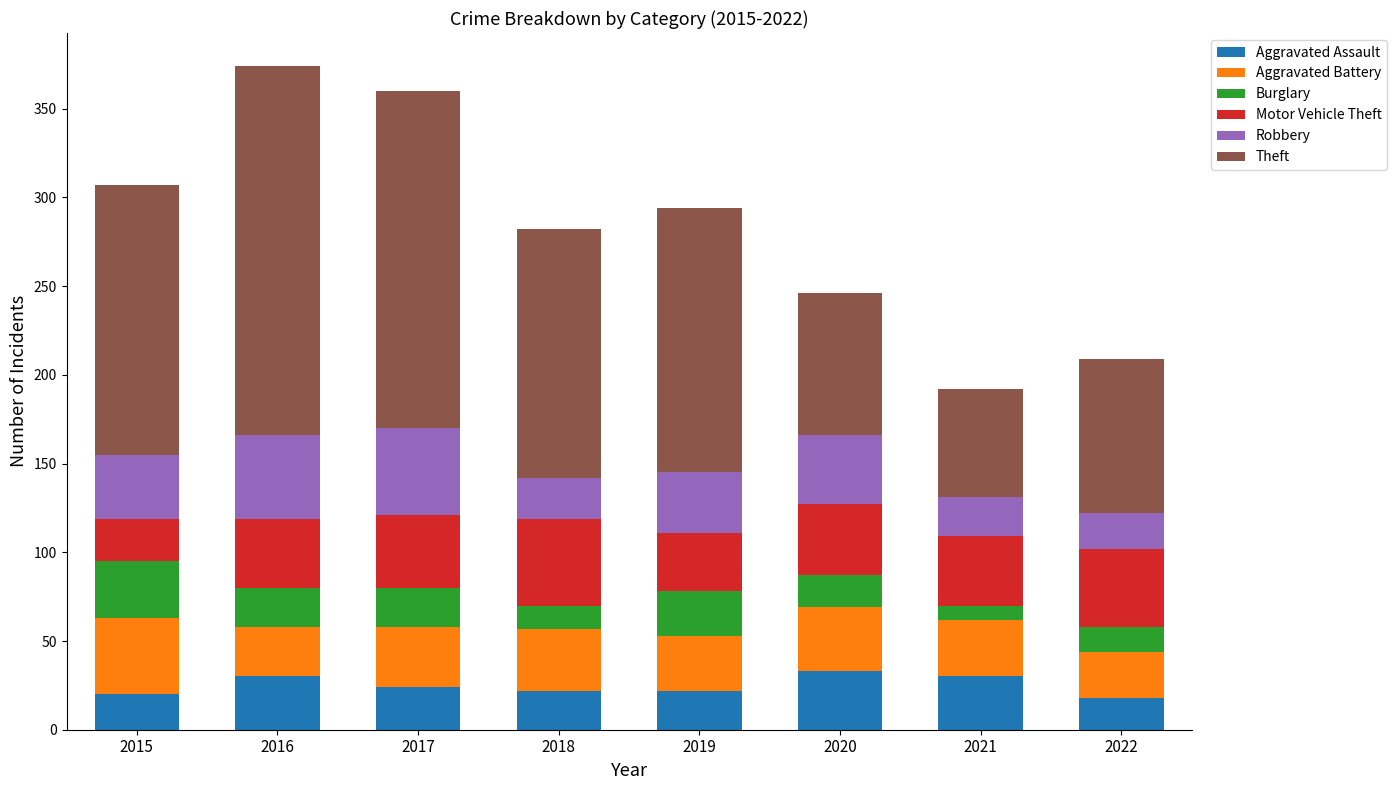

What is the total value across all series at 2017?

360